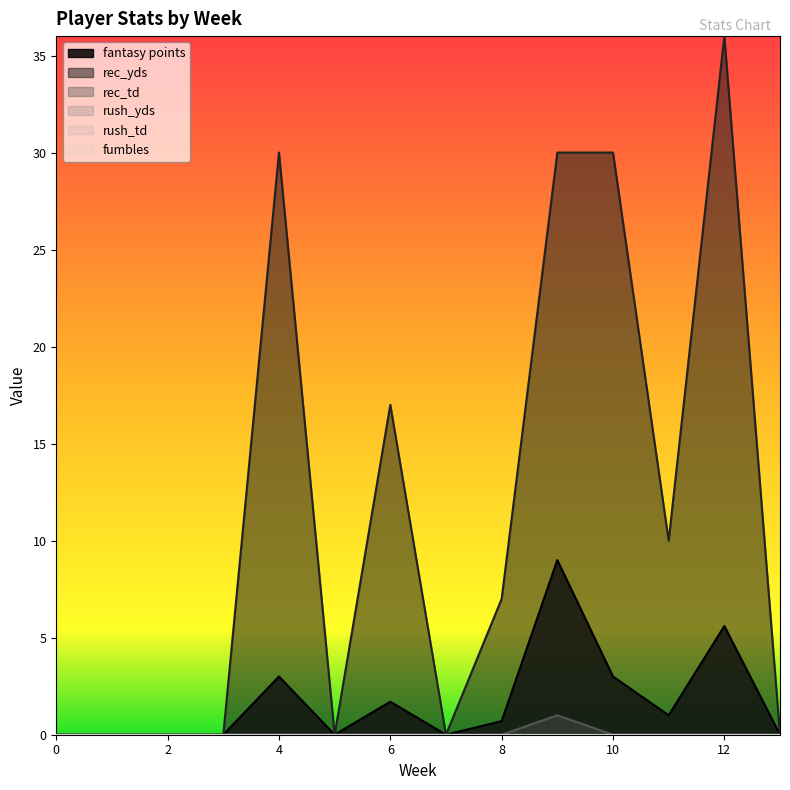

What is the highest value of the fantasy points series?

9.0